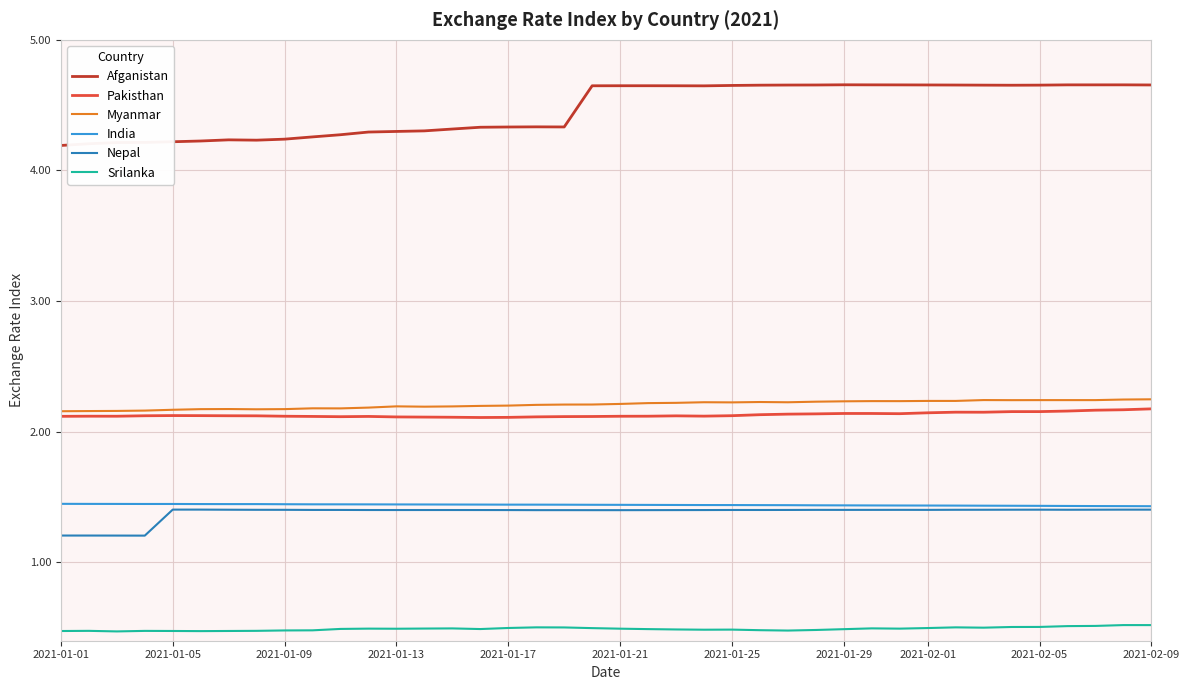

Does the chart have visible grid lines?

Yes